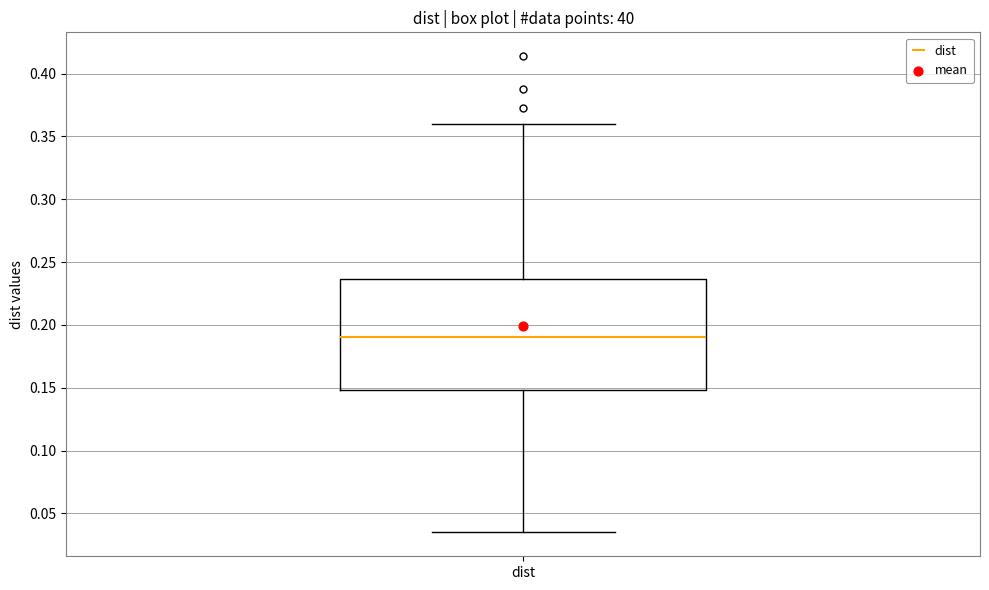

Read this box plot against the y-axis: the position of the median line, the range covered by the box, and the ends of both whiskers. The values are not printed on the chart, so give them approximately, as read against the axis.

median 0.190, box 0.150 to 0.235, whiskers 0.035 to 0.360